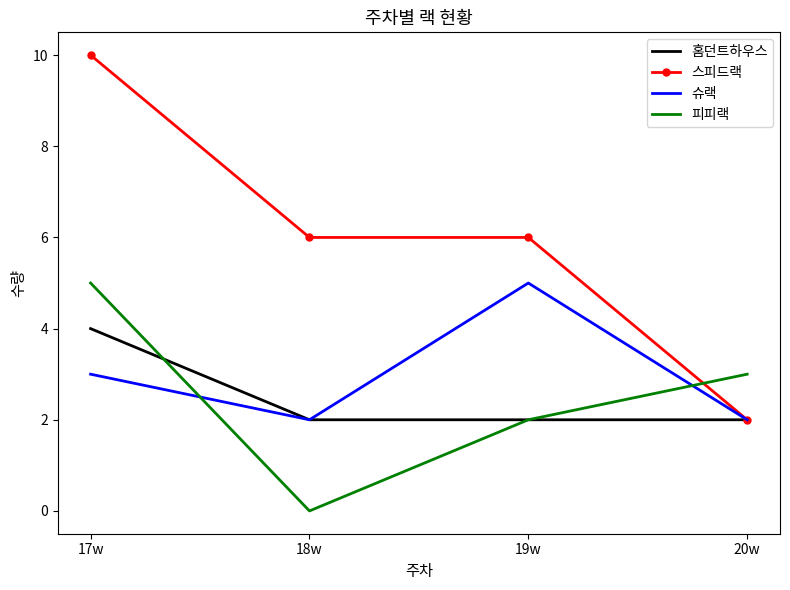

At which category is the sum across all series the highest?

17w